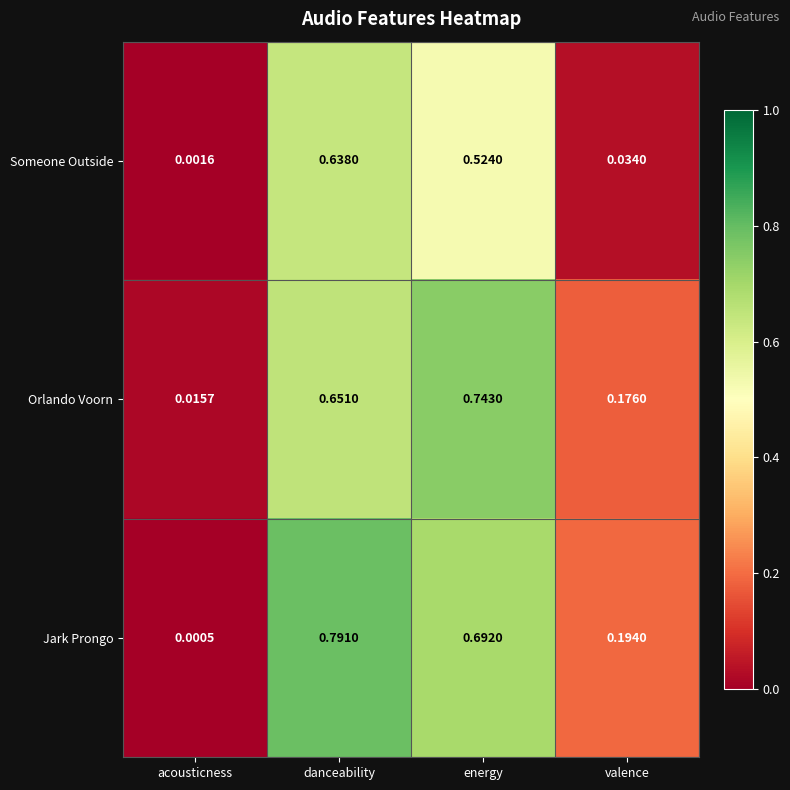

Between acousticness and valence, which series saw the biggest shift?

Jark Prongo